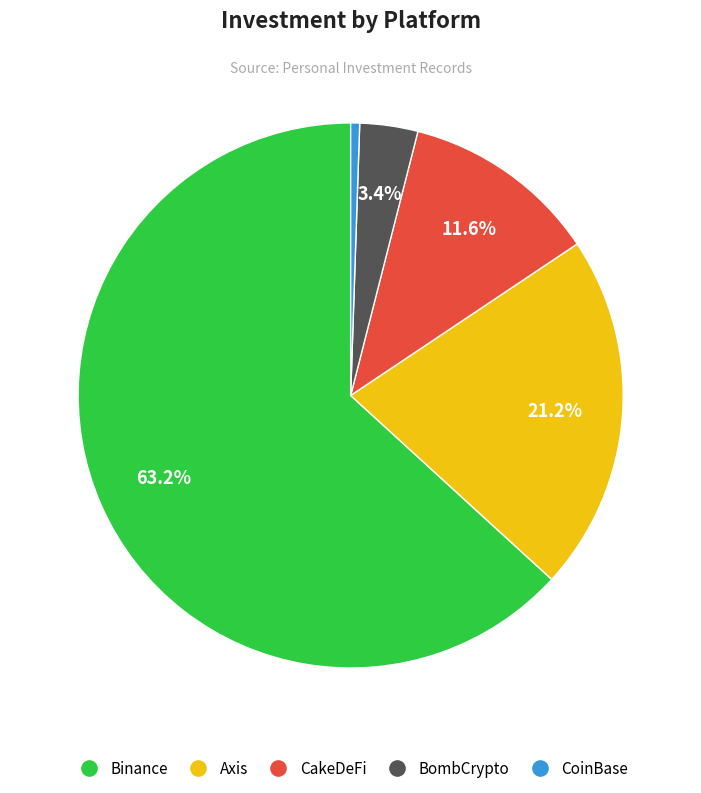

Which has a higher value, CakeDeFi or Axis?

Axis